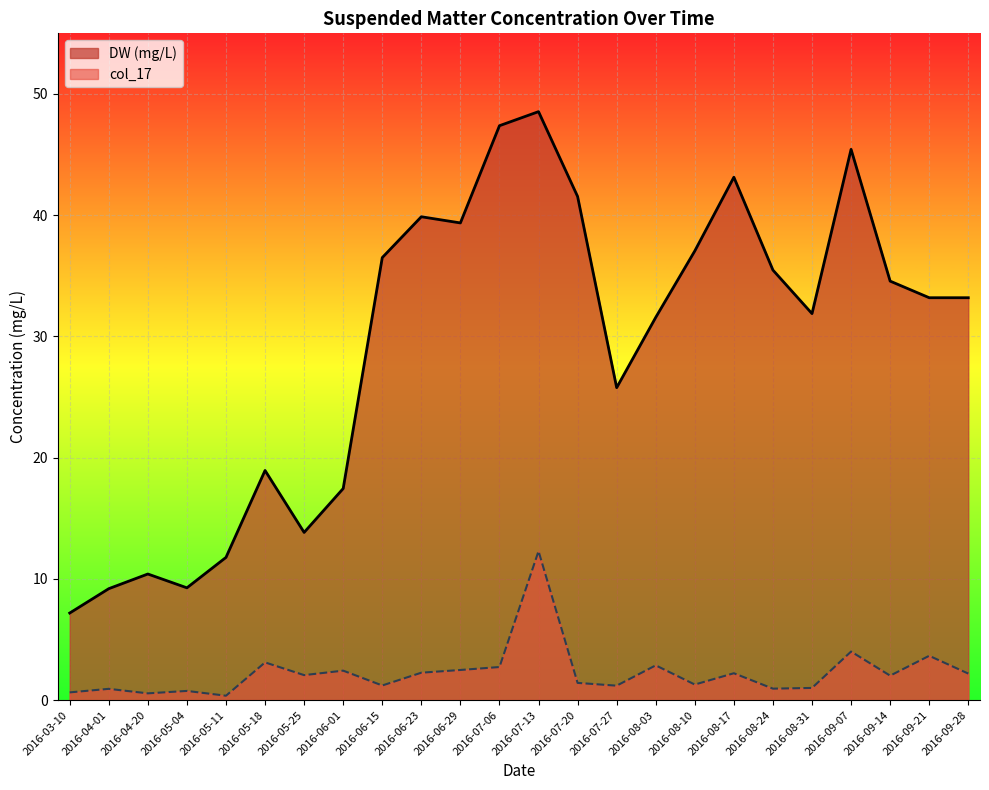

Rank the categories by value from lowest to highest.

2016-03-10, 2016-04-01, 2016-05-04, 2016-04-20, 2016-05-11, 2016-05-25, 2016-06-01, 2016-05-18, 2016-07-27, 2016-08-03, 2016-08-31, 2016-09-21, 2016-09-28, 2016-09-14, 2016-08-24, 2016-06-15, 2016-08-10, 2016-06-29, 2016-06-23, 2016-07-20, 2016-08-17, 2016-09-07, 2016-07-06, 2016-07-13